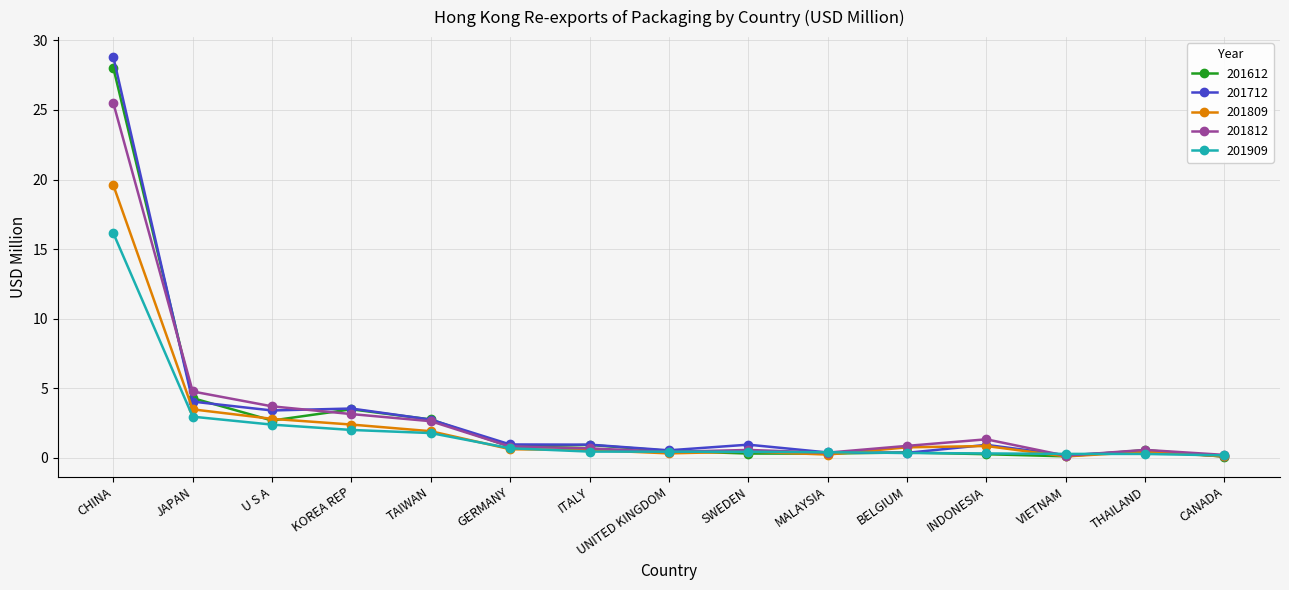

The 201712 series shows 28.8 at CHINA. True or false?

True